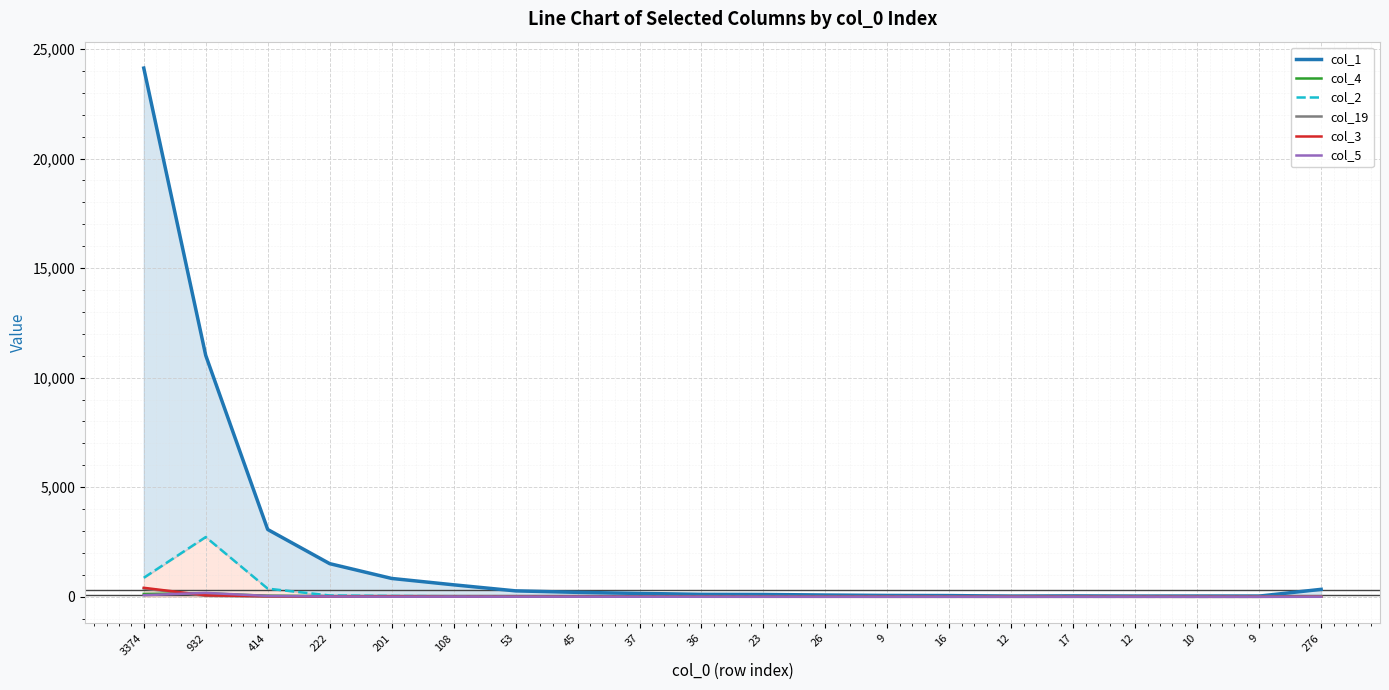

What is the total value across all series at 53?

304